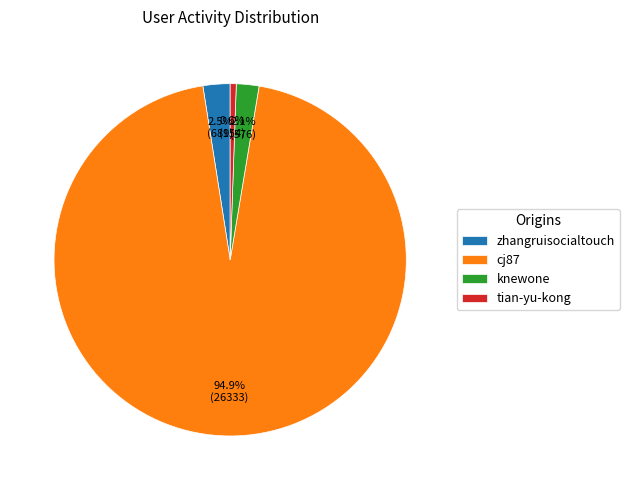

Count the number of slices in the pie.

4